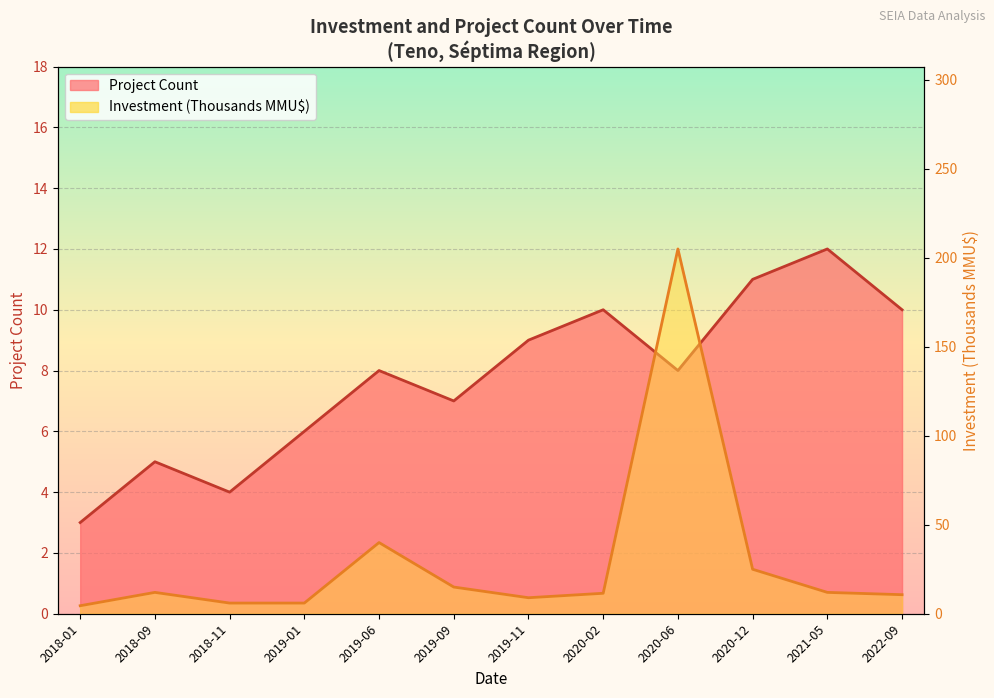

The Investment (MMU$) series shows 4.7 at 2018-09. True or false?

False